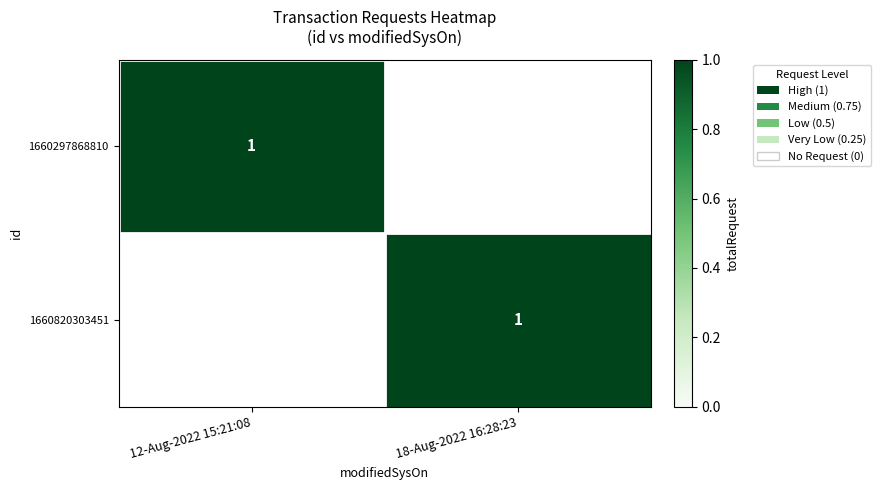

Is it true that 1660297868810 equals 1 at 12-Aug-2022 15:21:08?

True